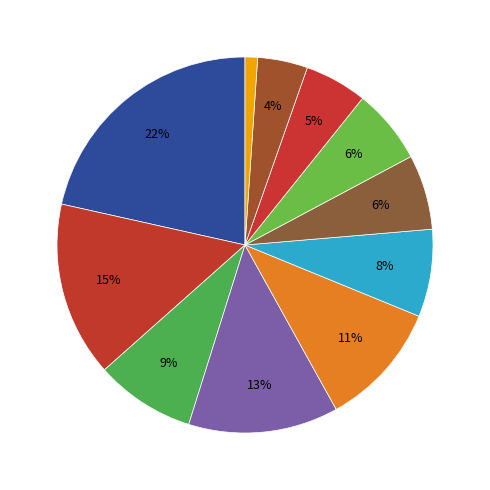

Count the number of slices in the pie.

11